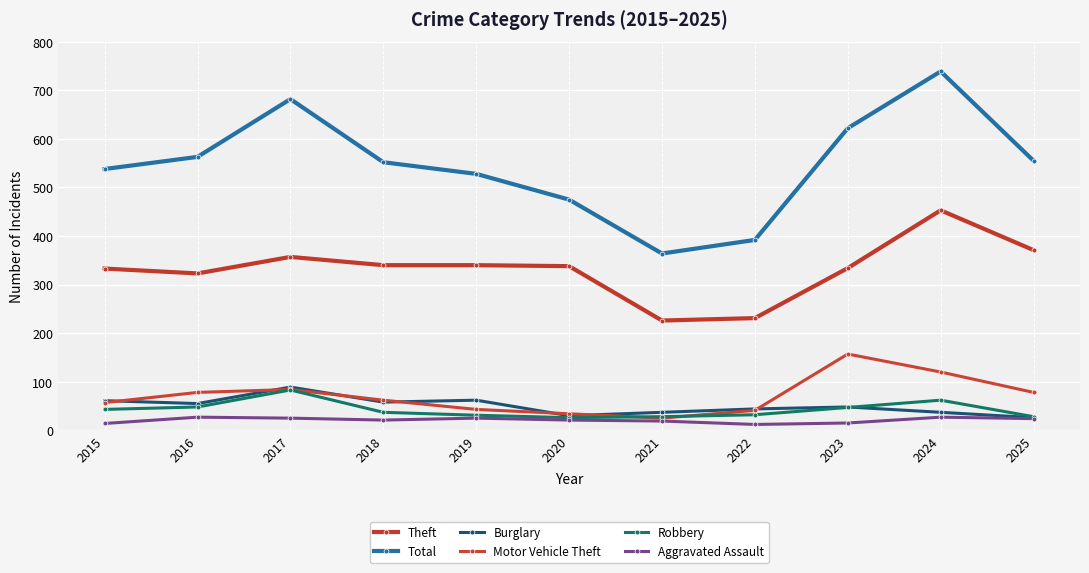

Which category has the lowest value in the Burglary series?

2025